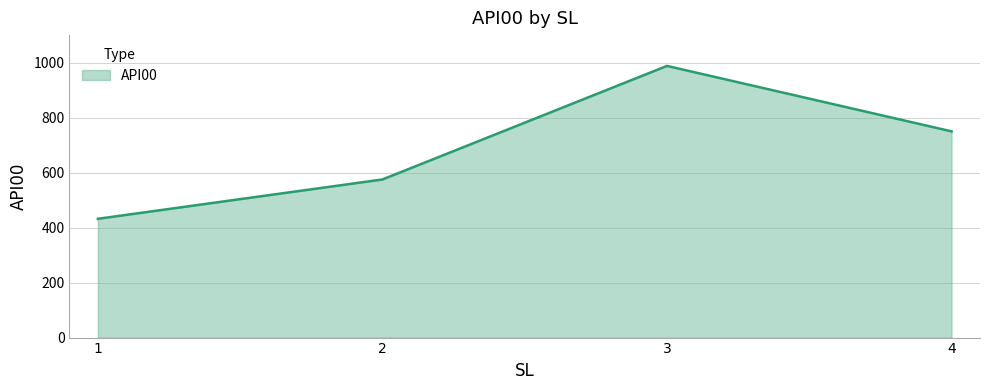

What is the ratio of the value at 2 to the value at 1?

1.3